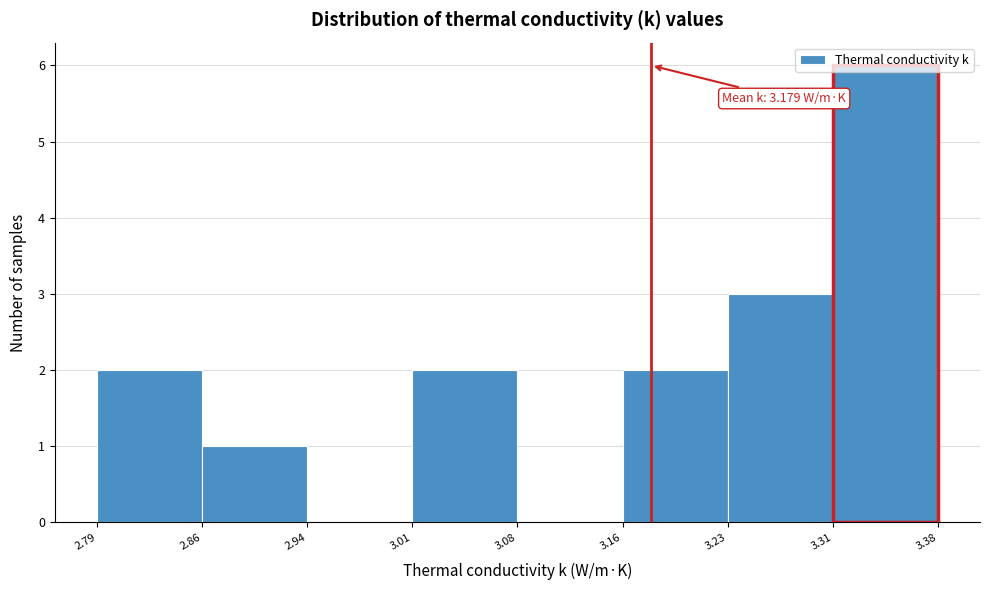

Over which range of the x-axis is the bar tallest?

3.31 to 3.38